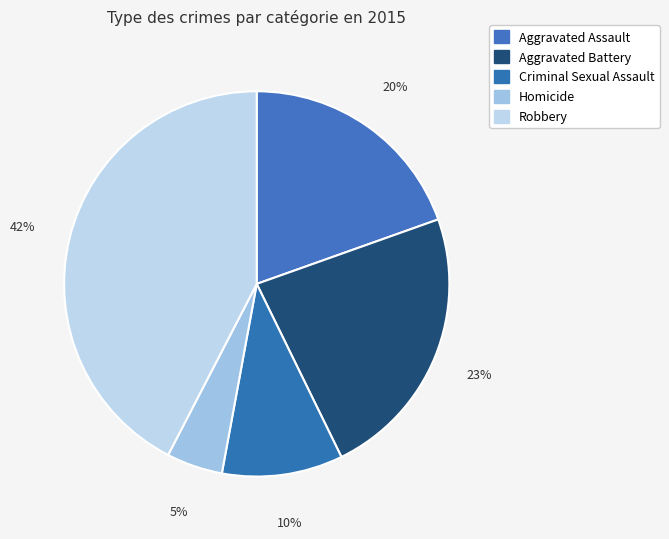

Between Criminal Sexual Assault and Robbery, which is larger?

Robbery